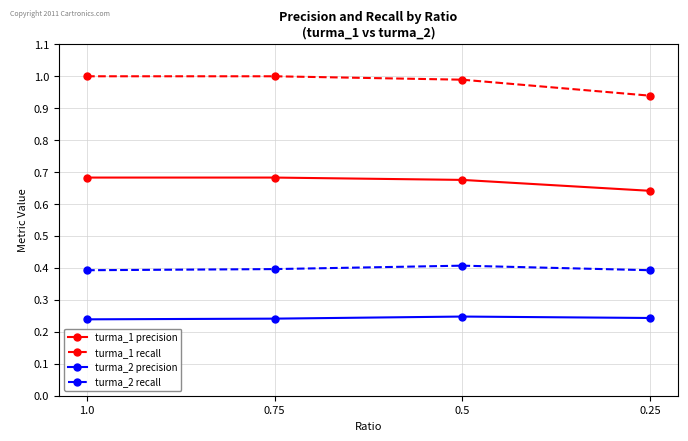

What is the difference between the highest and lowest values at 0.75?

0.8